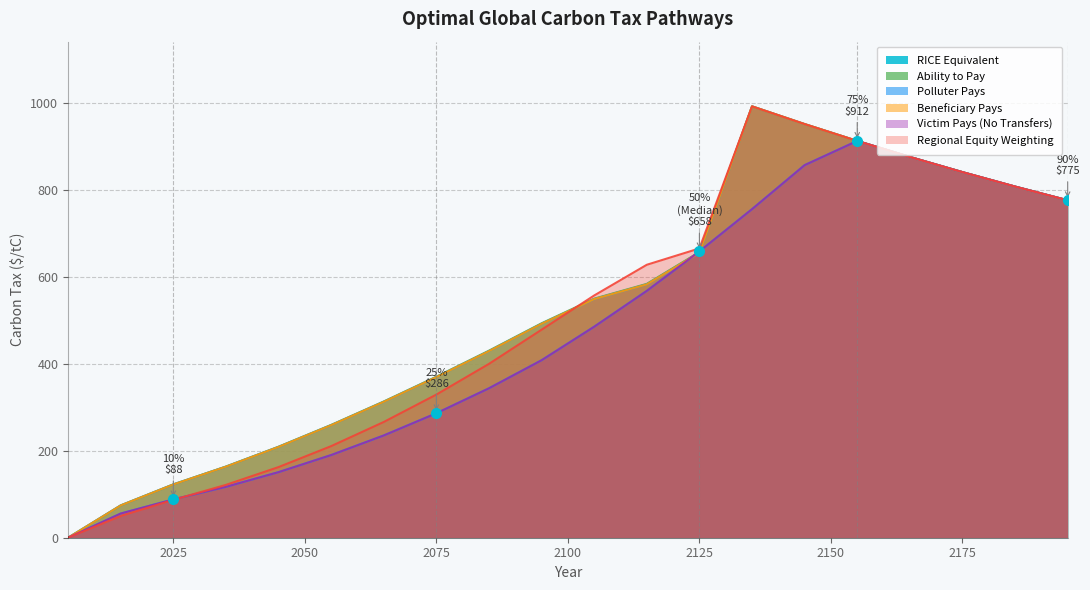

What is the value of the RICE Equivalent point at the 2nd from the left?

55.6